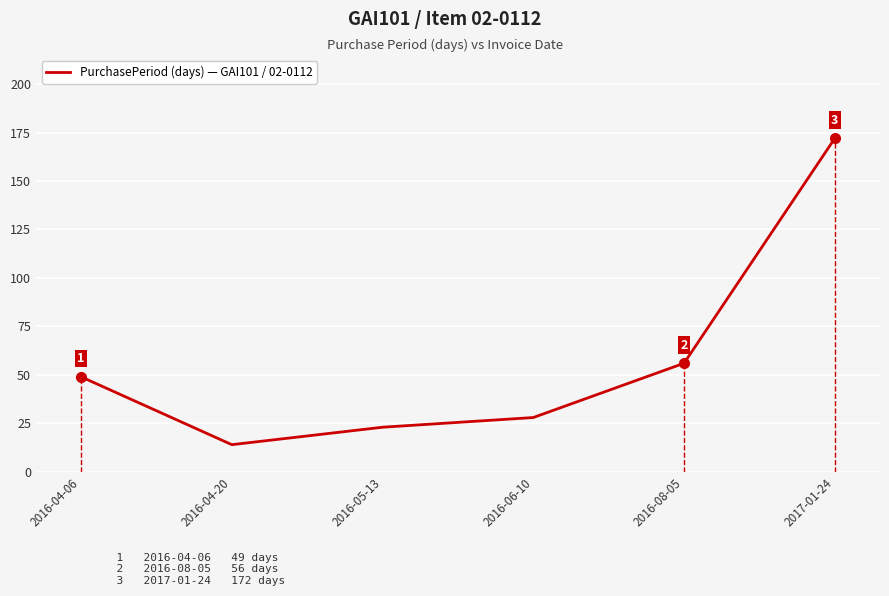

Reading right to left, list all the values displayed in this chart.

2017-01-24=172	2016-08-05=56	2016-06-10=28	2016-05-13=23	2016-04-20=14	2016-04-06=49